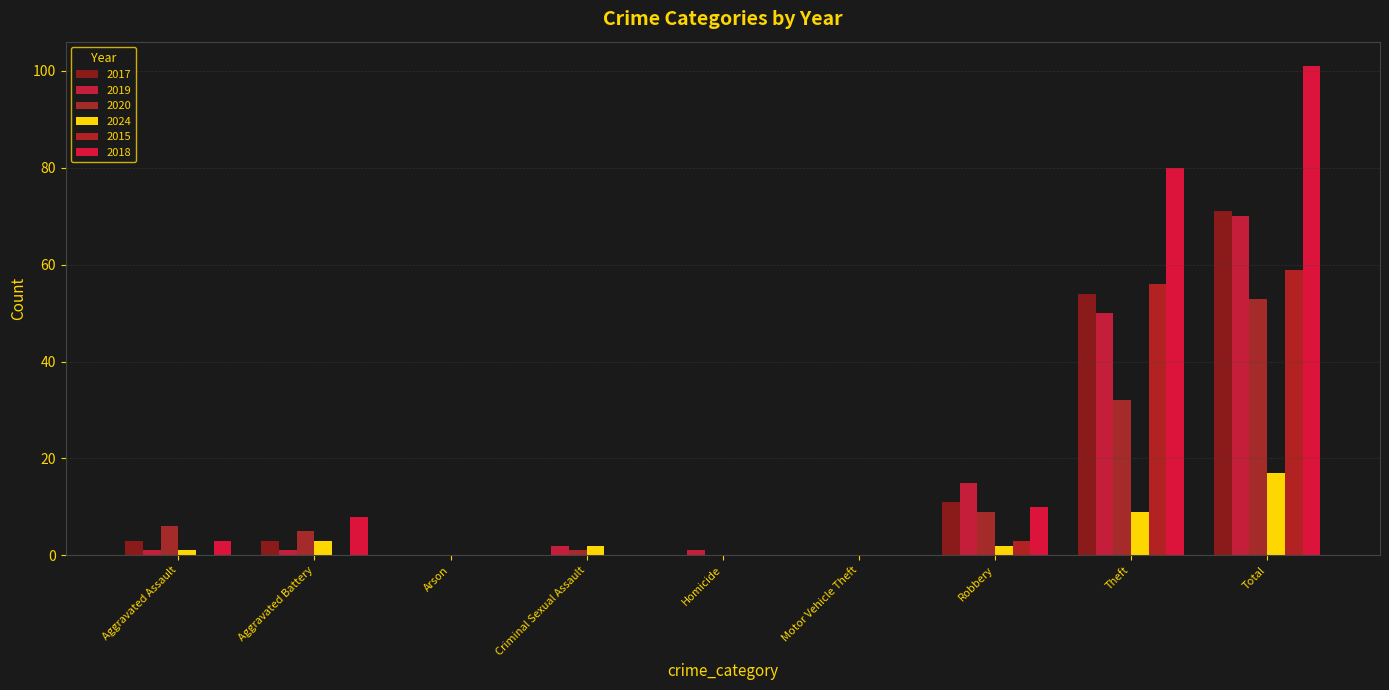

How many categories are shown in the chart?

9